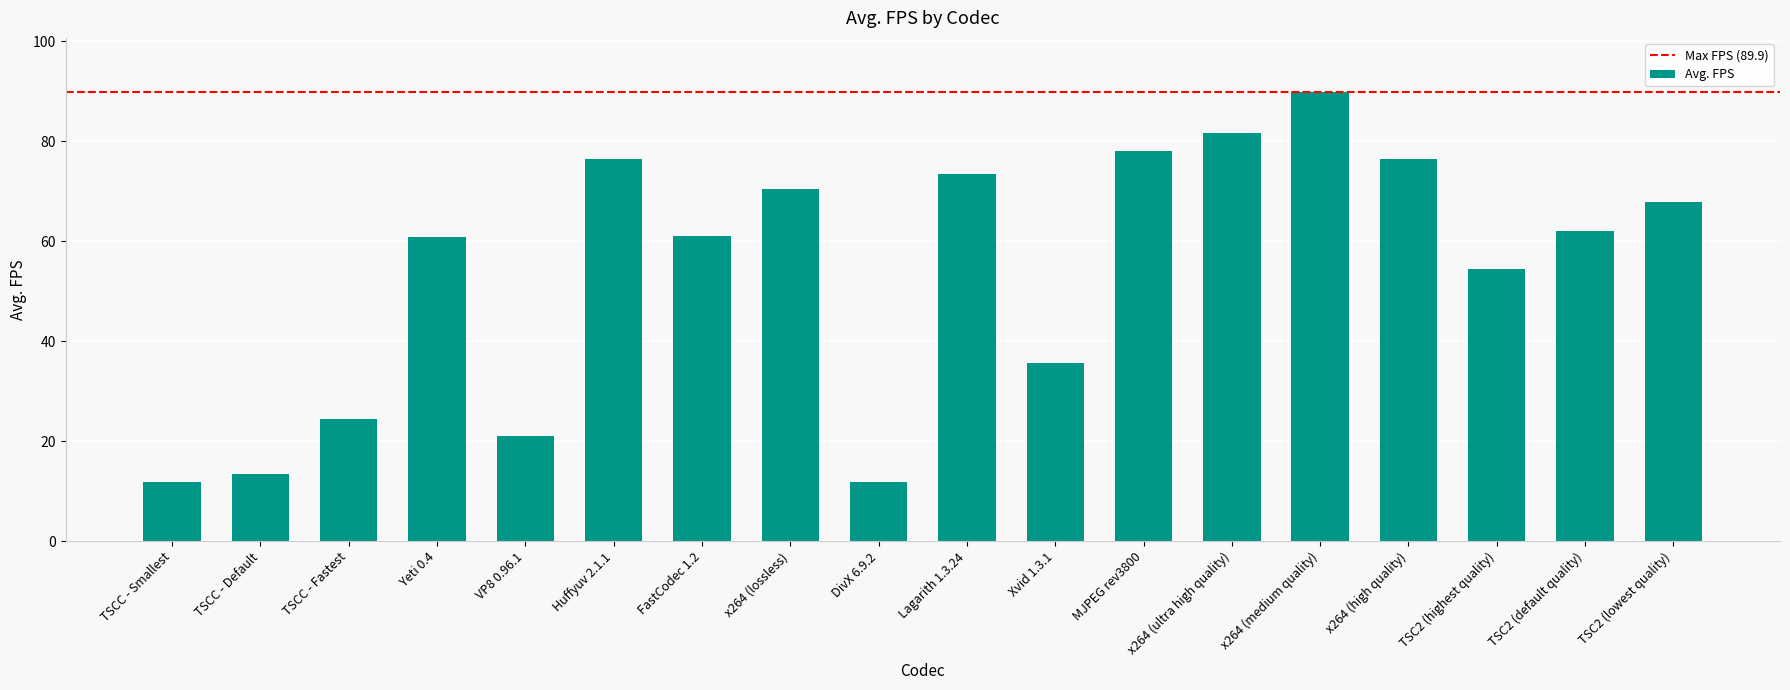

What is the label of the 14th bar from the left?

x264 (medium quality)